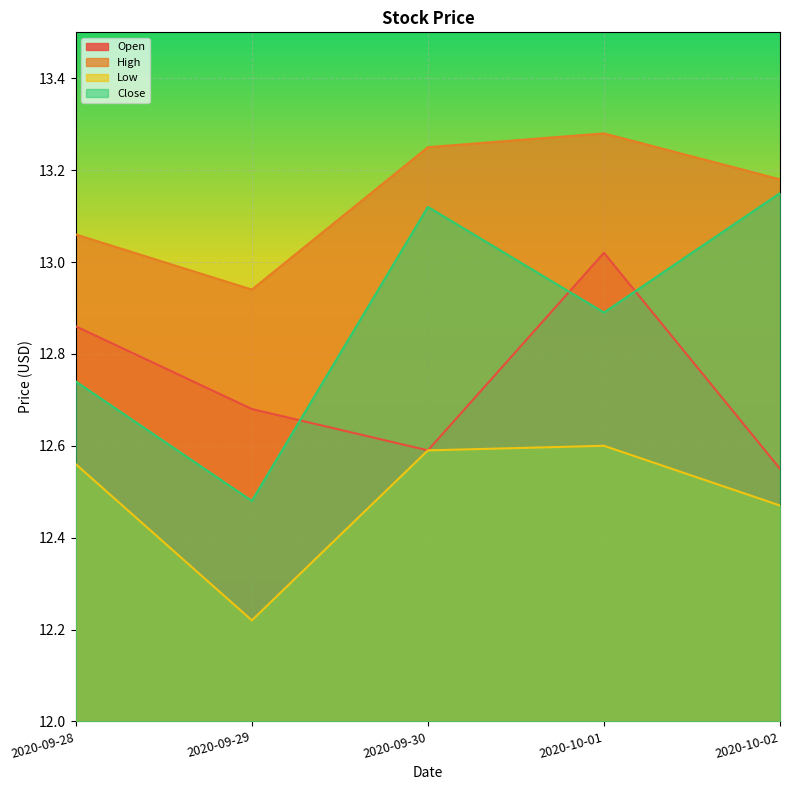

Between 2020-09-28 and 2020-10-02, which series saw the biggest shift?

Close